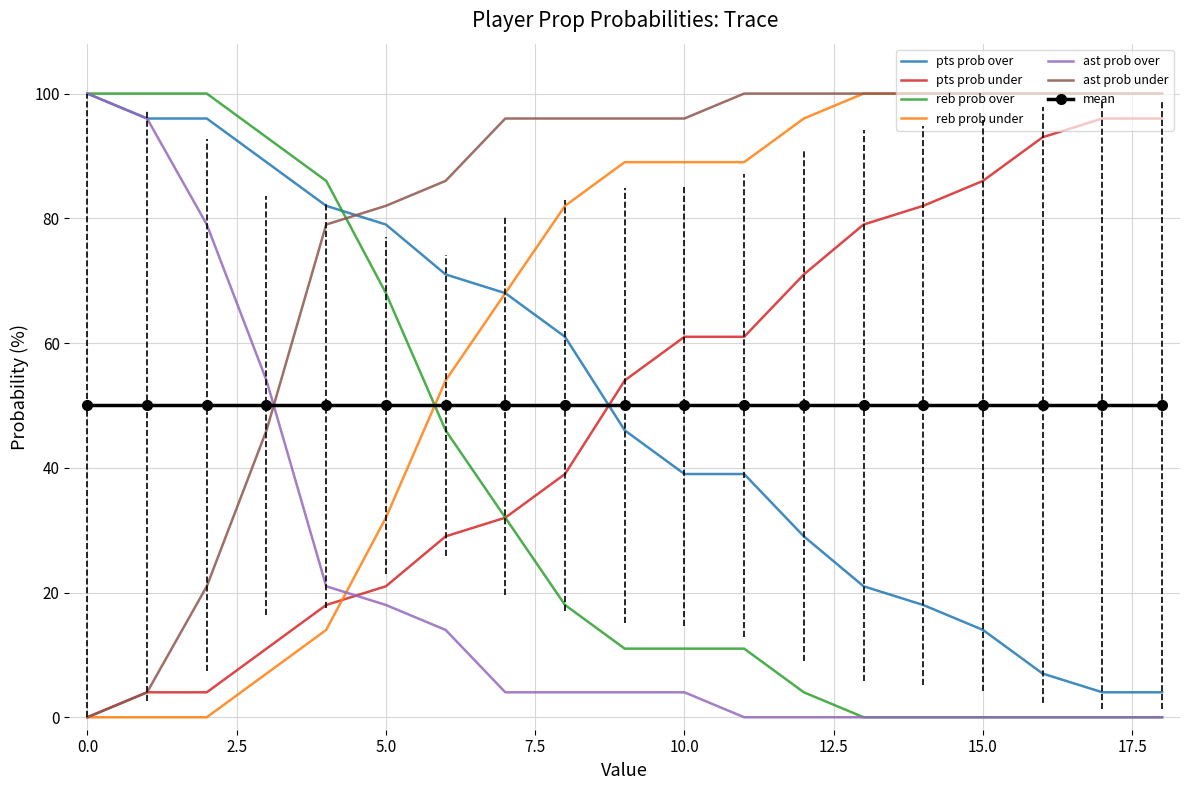

How many times do pts prob over and ast prob under cross each other?

1